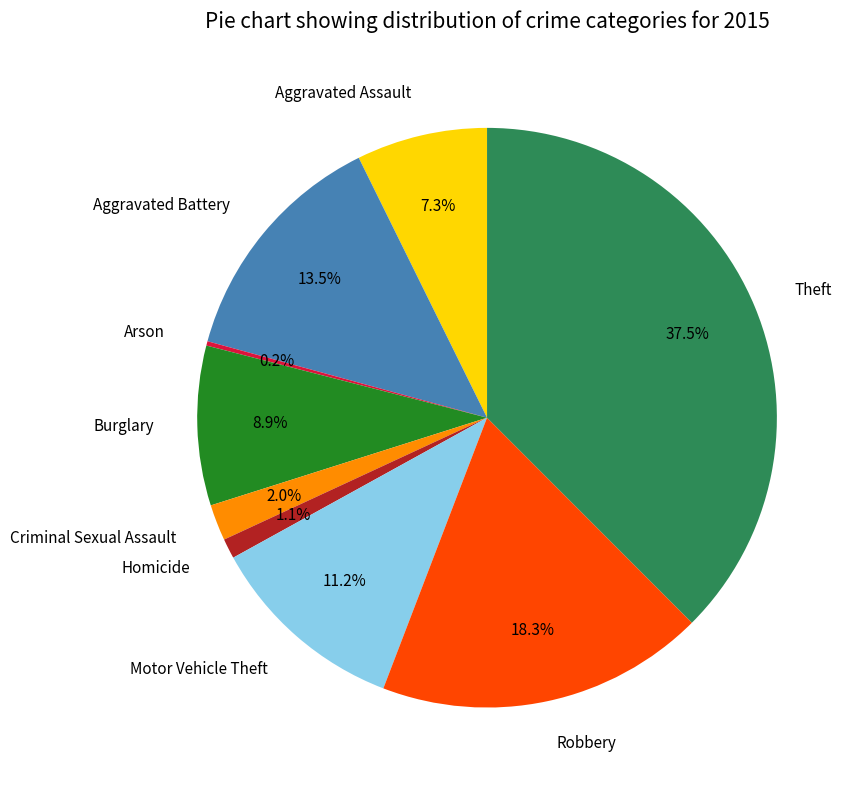

Which slice is the largest?

Theft